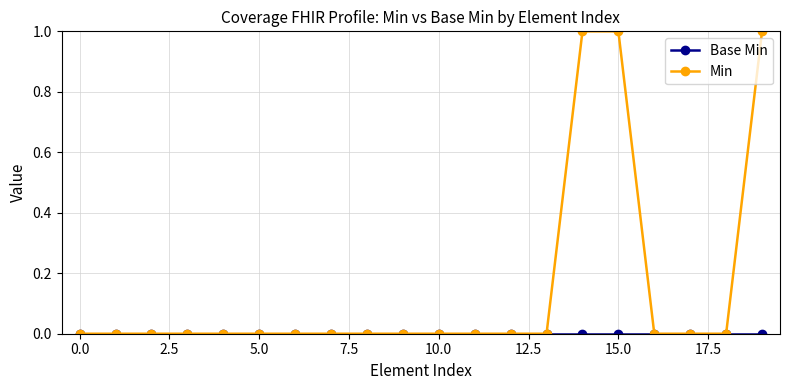

Which series has the largest total across all categories?

Min